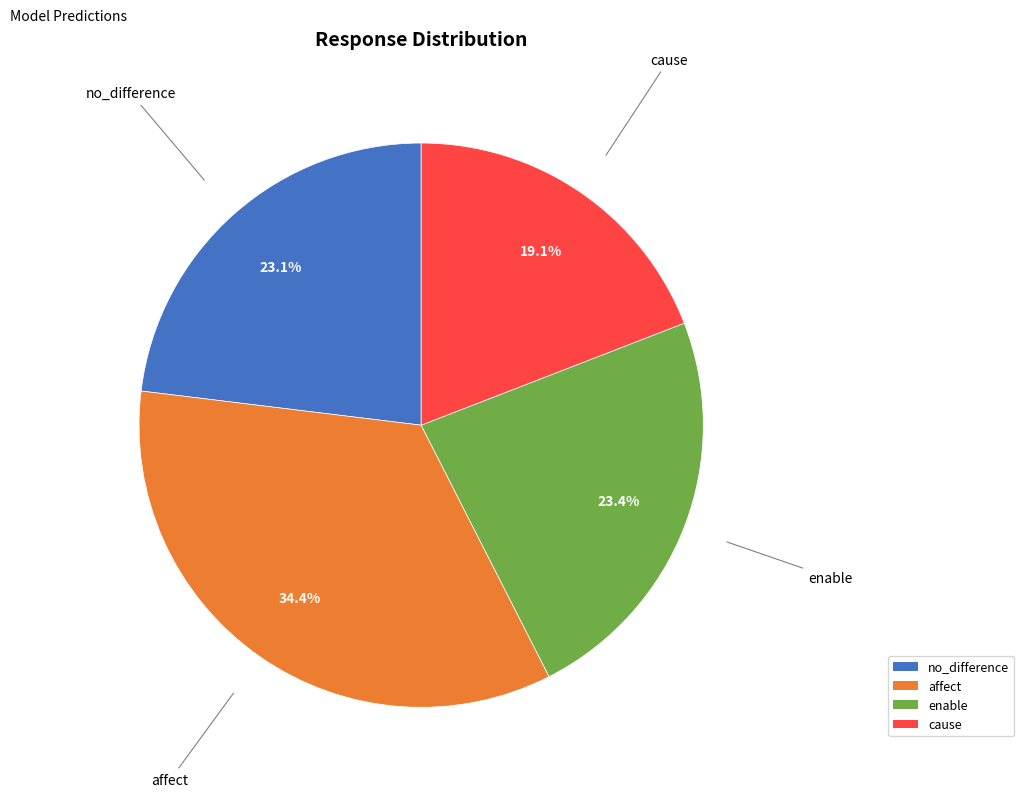

Which slice is the smallest?

cause